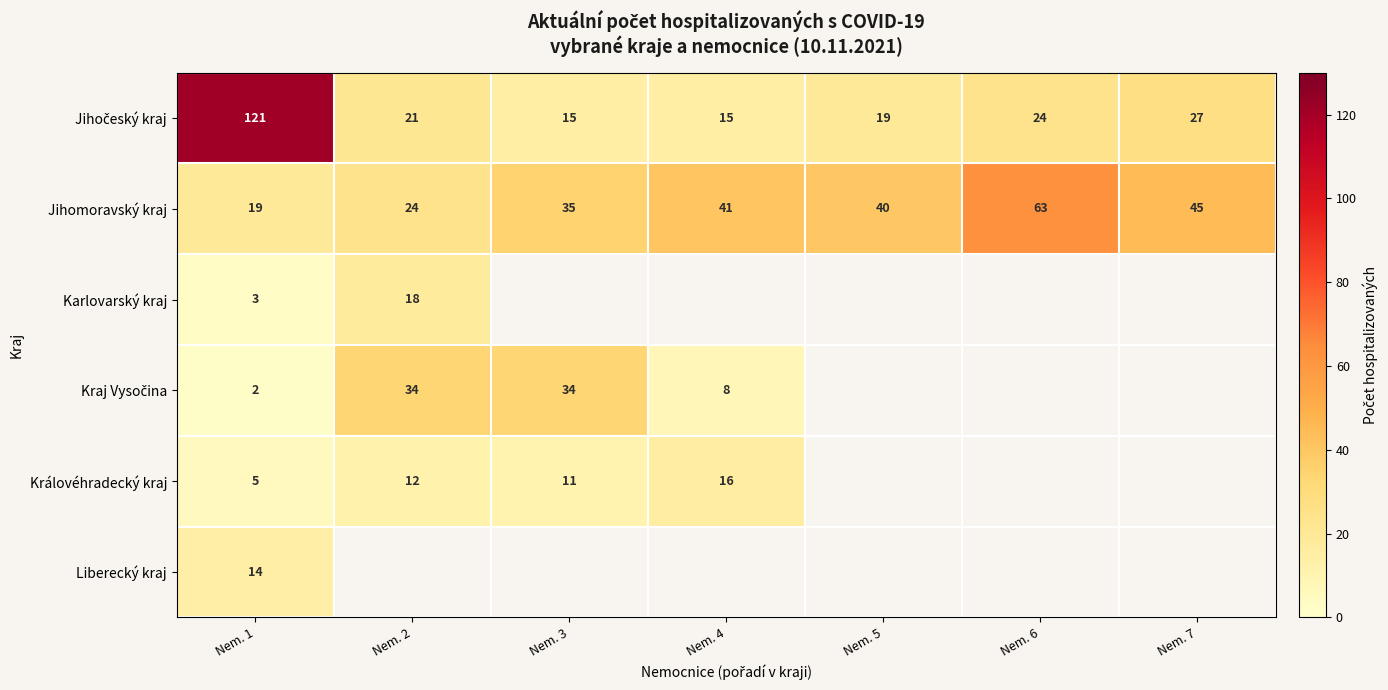

Is it true that Jihomoravský kraj equals 41 at Nem. 4?

True